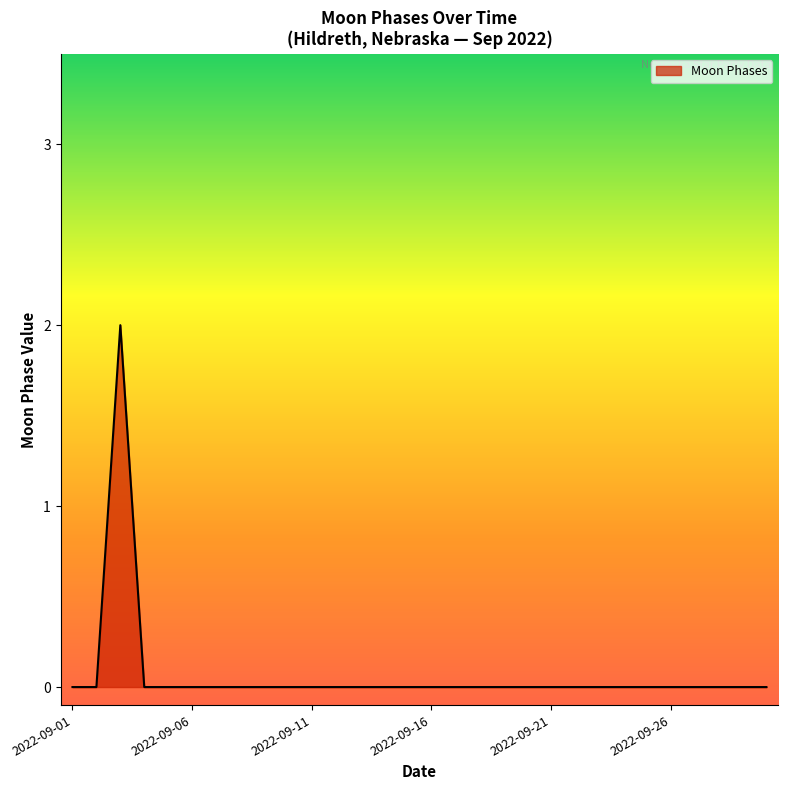

What is the sum of all values?

2